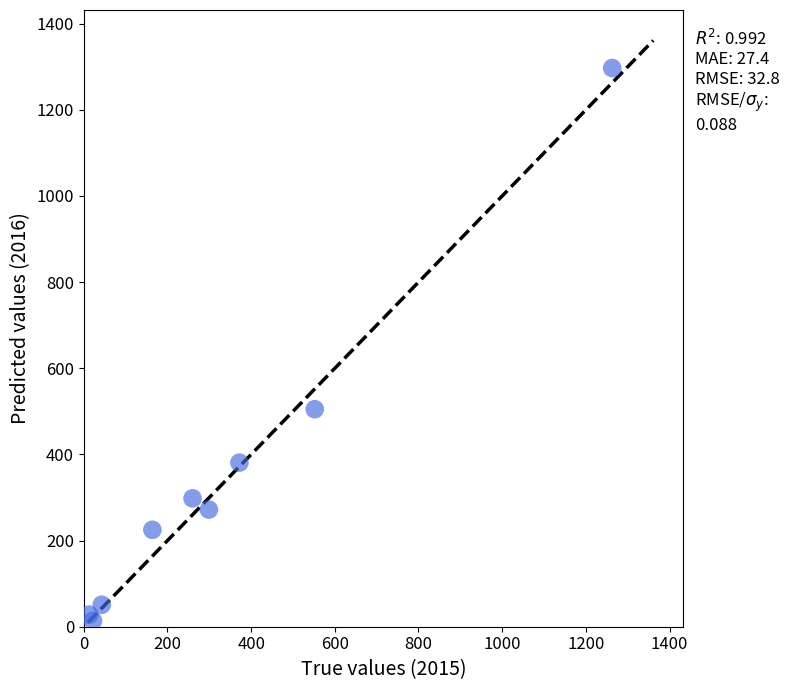

What Y value in the scatter plot is closest to 655?

505